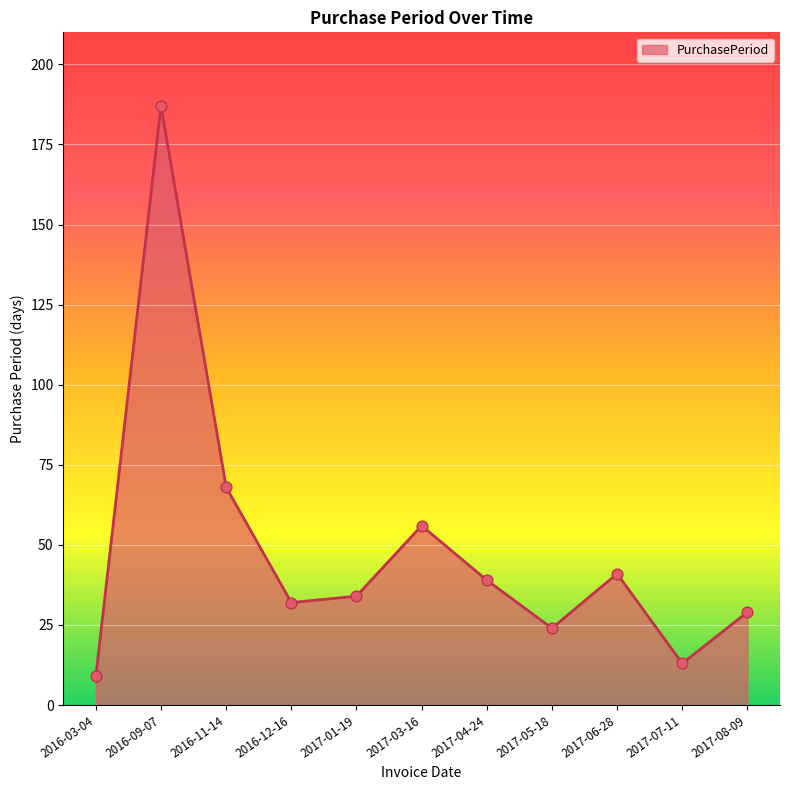

What is the change in value from 2017-07-11 to 2017-08-09?

+16